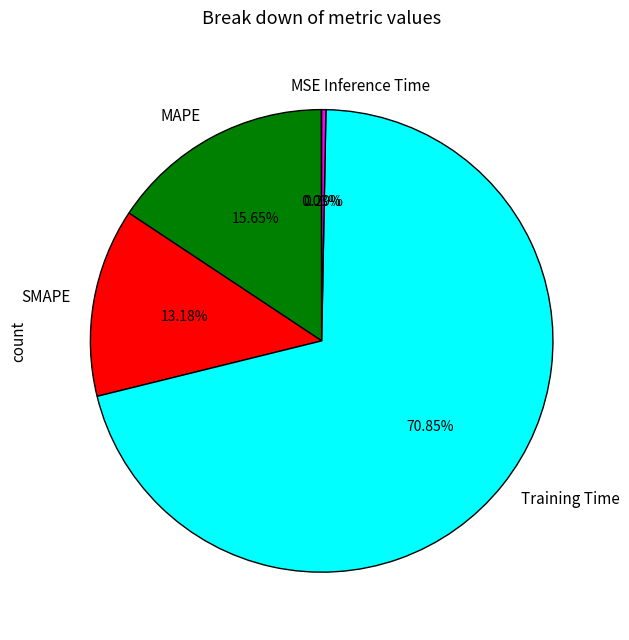

Which has a higher value, MAPE or Training Time?

Training Time